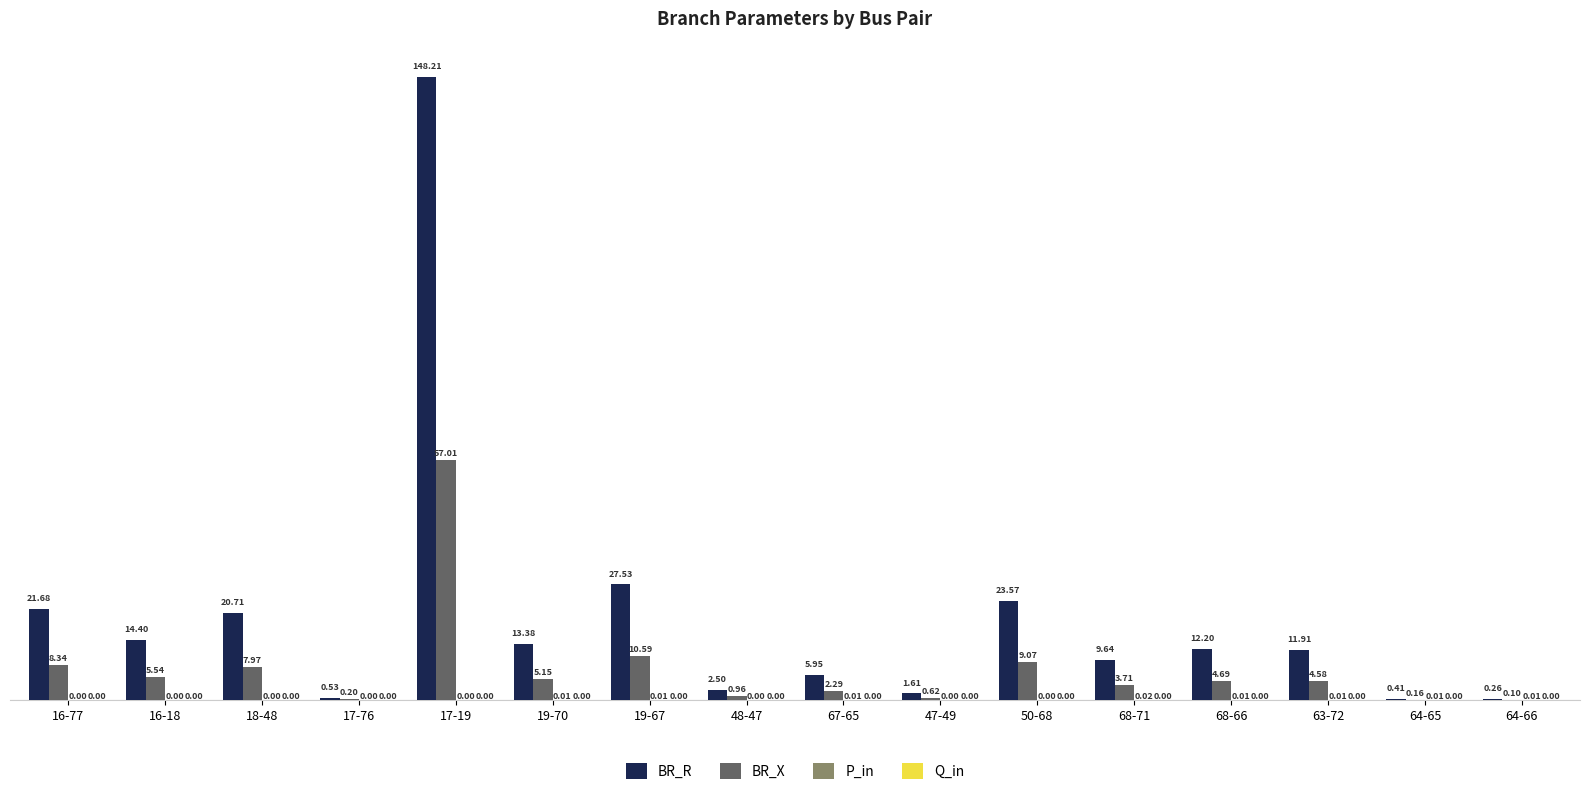

What is the total value across all series at 16-18?

19.9